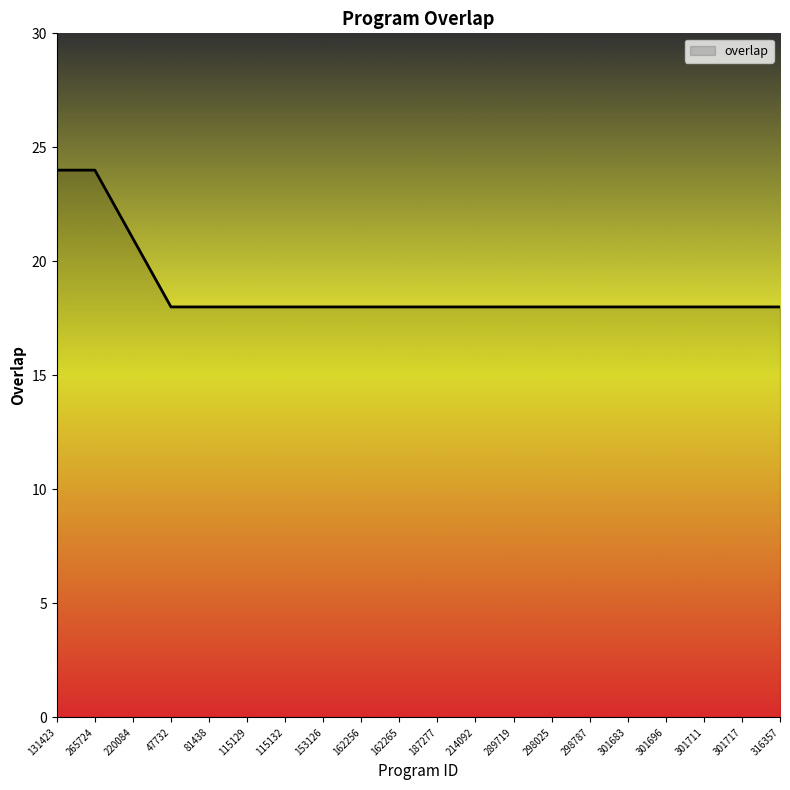

Count the values in the range 18 to 19.

17